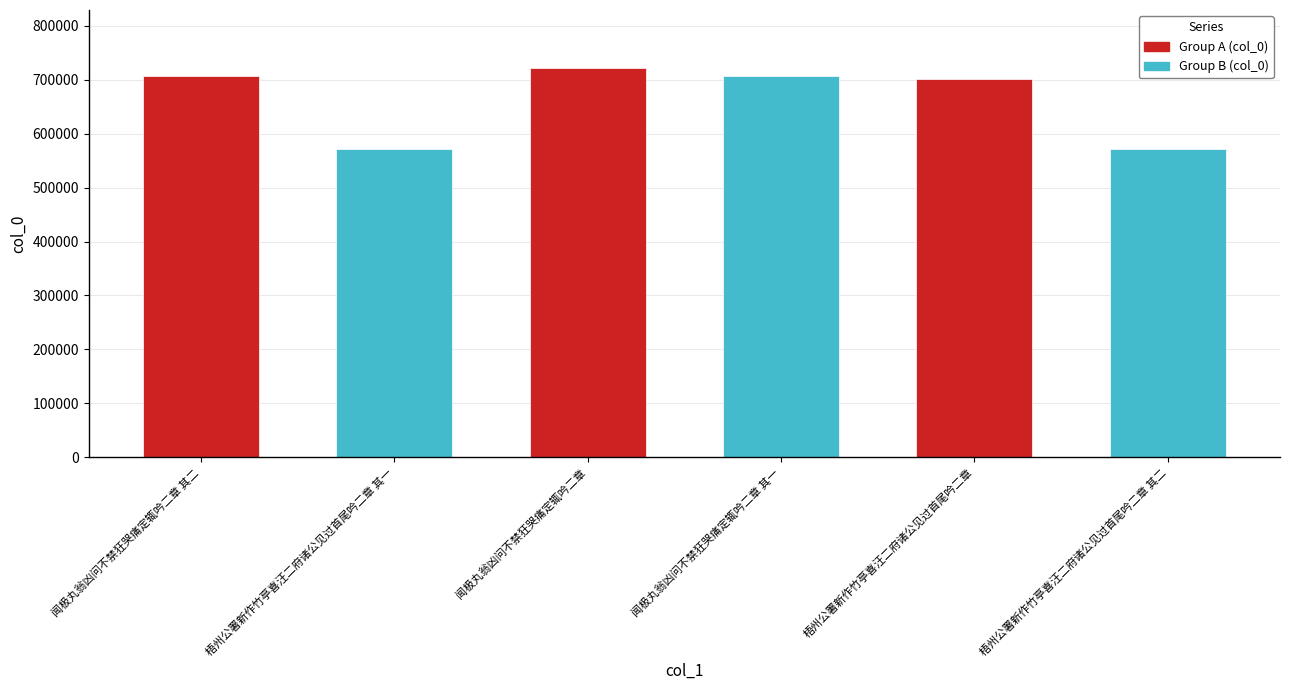

How many data points are less than 706399?

3